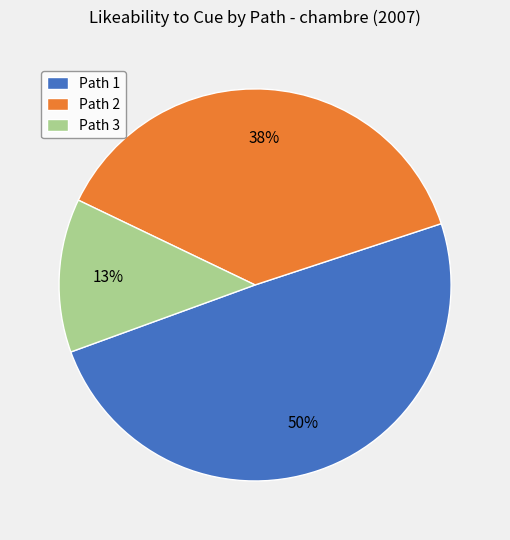

Does Path 3 account for over 50% of the chart?

No